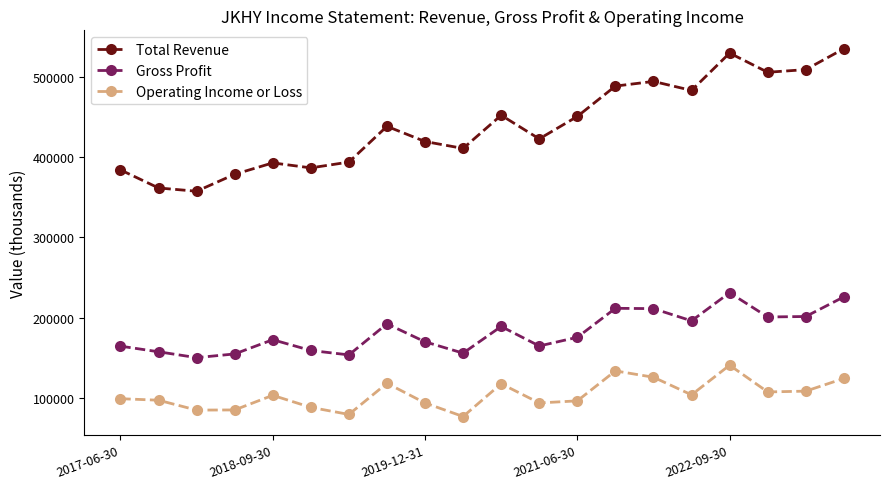

What is the sum of all Gross Profit values?

3635200